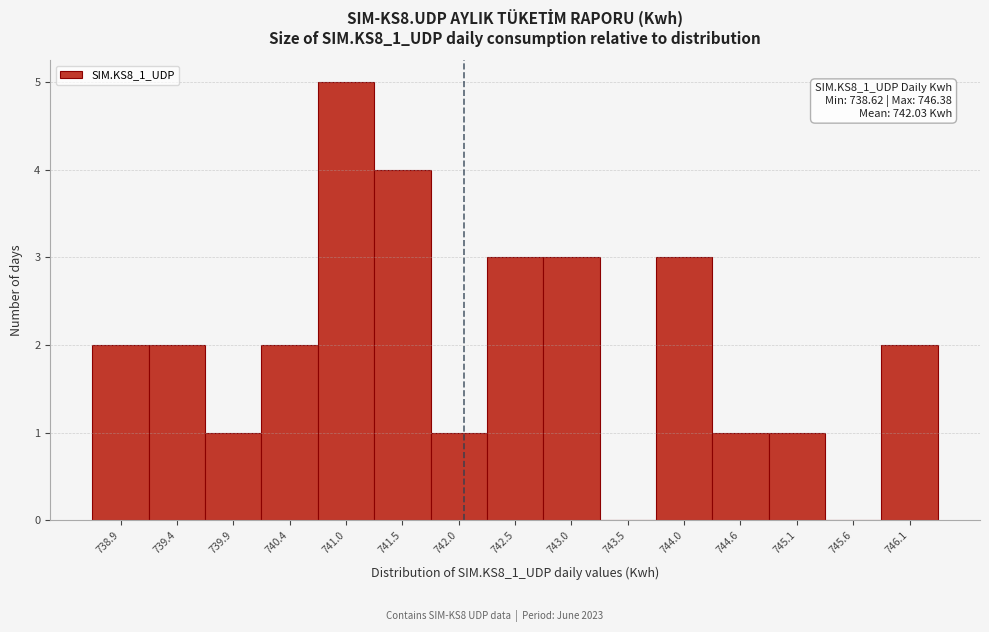

Over which range of the x-axis is the bar tallest?

740.7 to 741.2